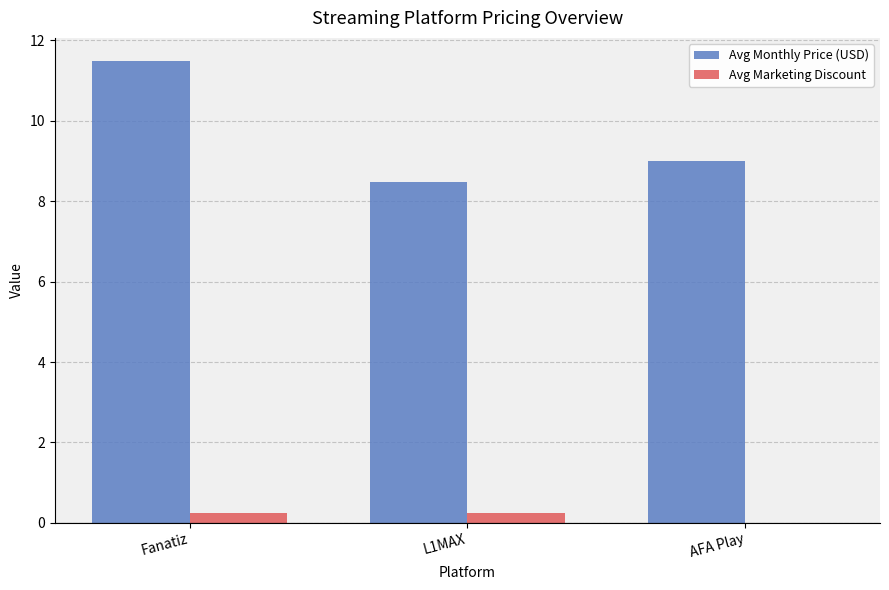

How many groups of bars are there?

3